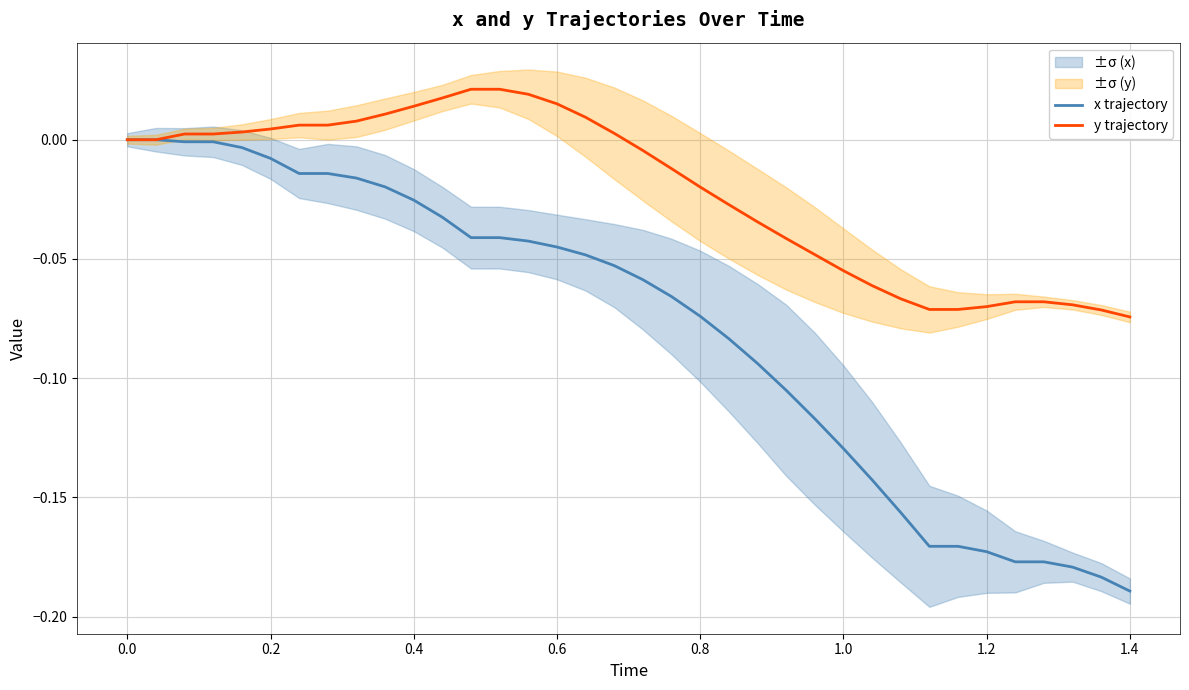

How many values in y trajectory are below zero?

18